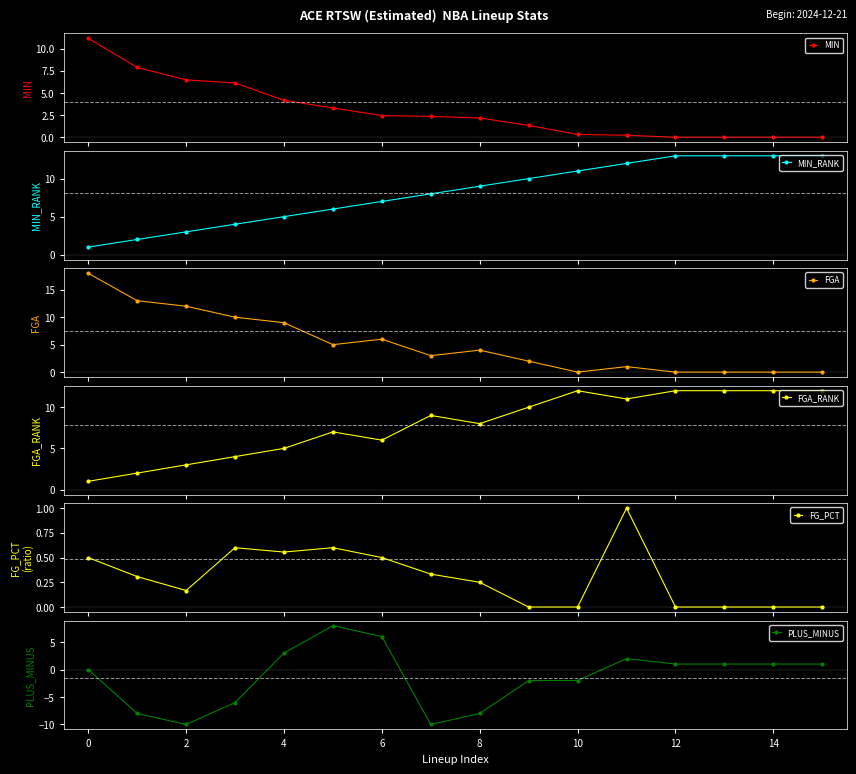

What is the value of the FG_PCT point at the 7th from the left?

0.5